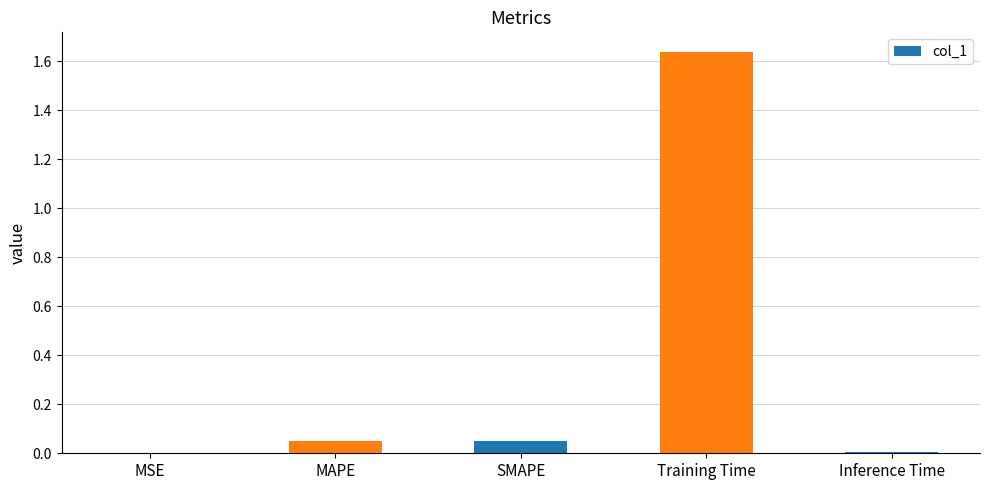

The value at MAPE is 0.0. True or false?

True